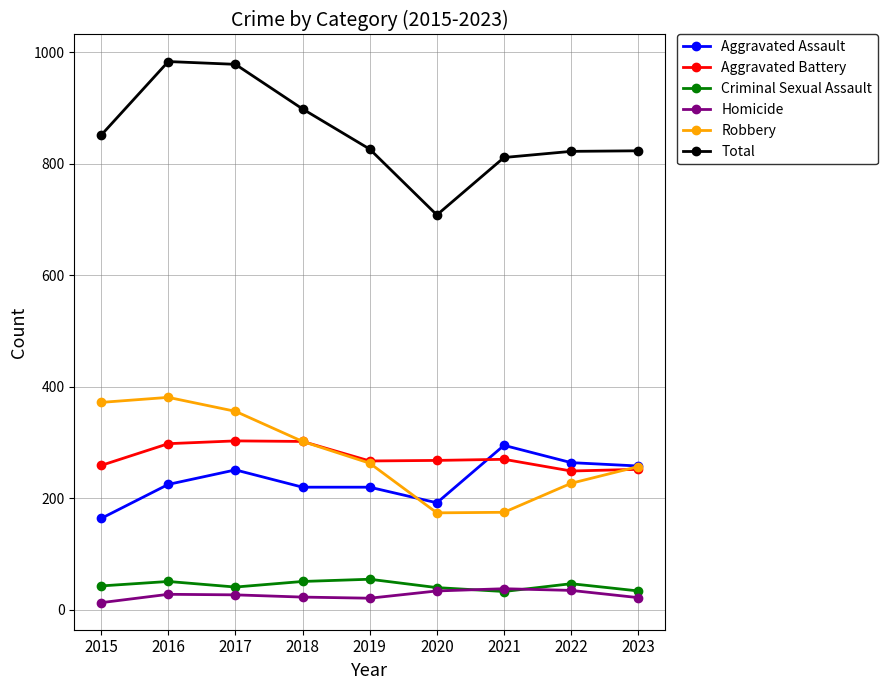

What are all the series names shown in the legend?

Aggravated Assault, Aggravated Battery, Criminal Sexual Assault, Homicide, Robbery, Total